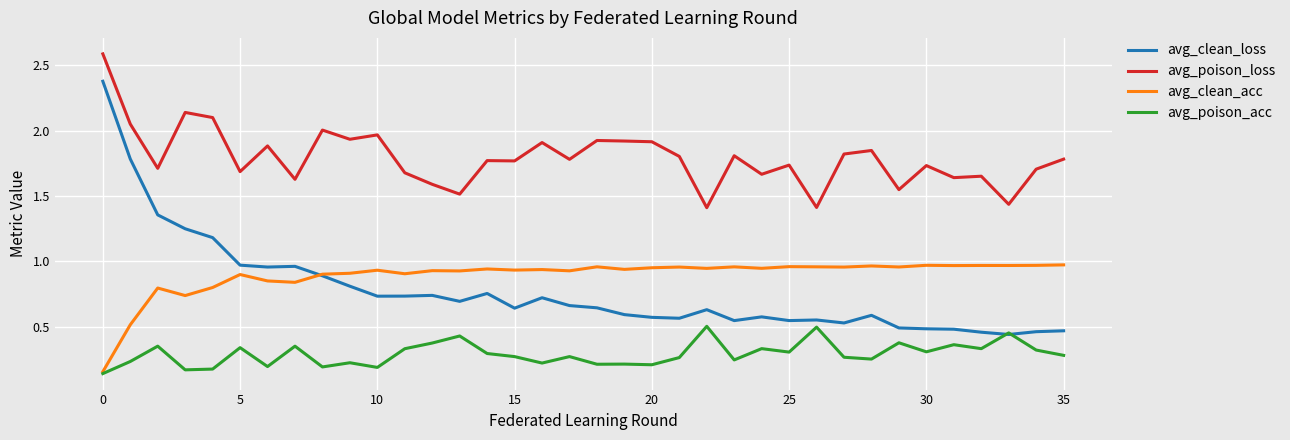

True or false: avg_poison_loss has more than 2 points higher than both neighbors.

True